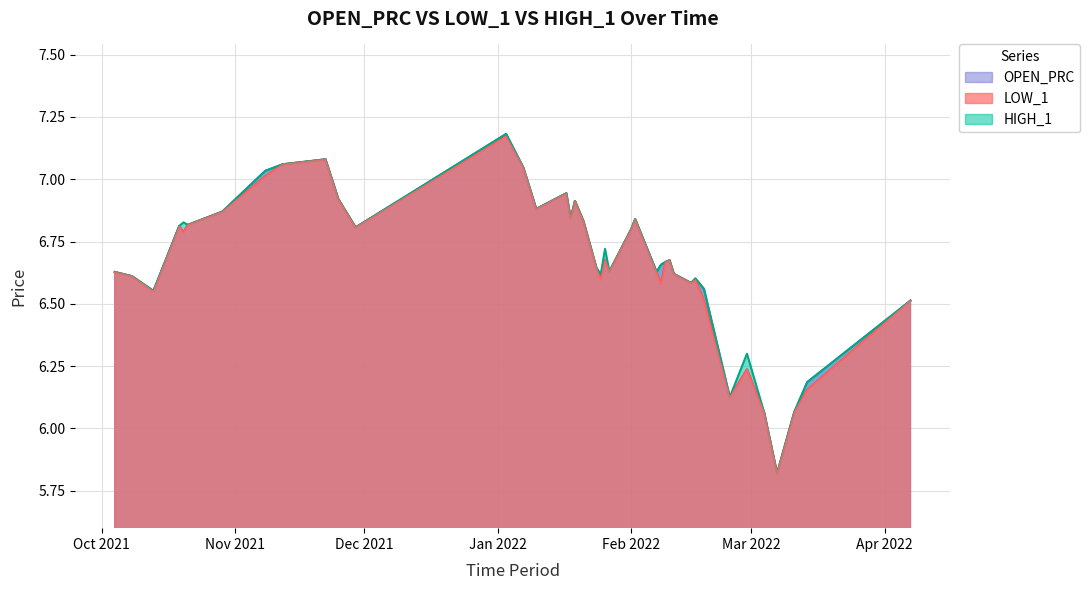

Which series has the largest range (max minus min)?

OPEN_PRC